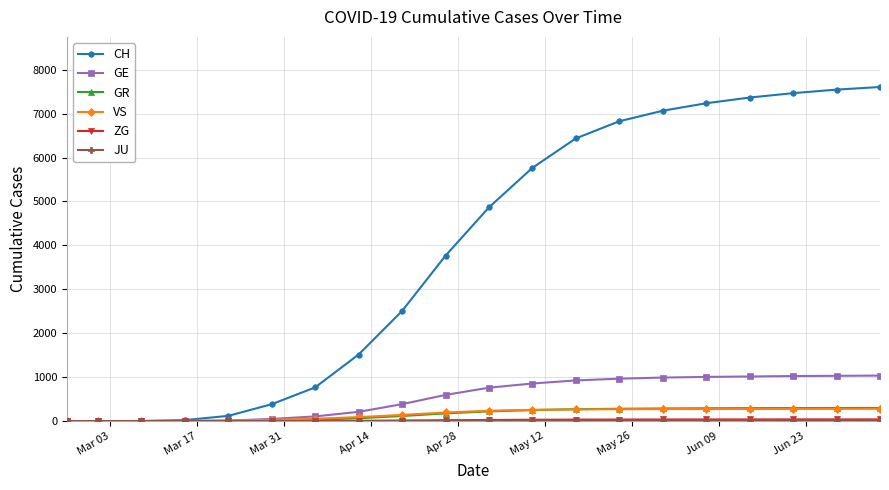

Which series has the largest total across all categories?

CH